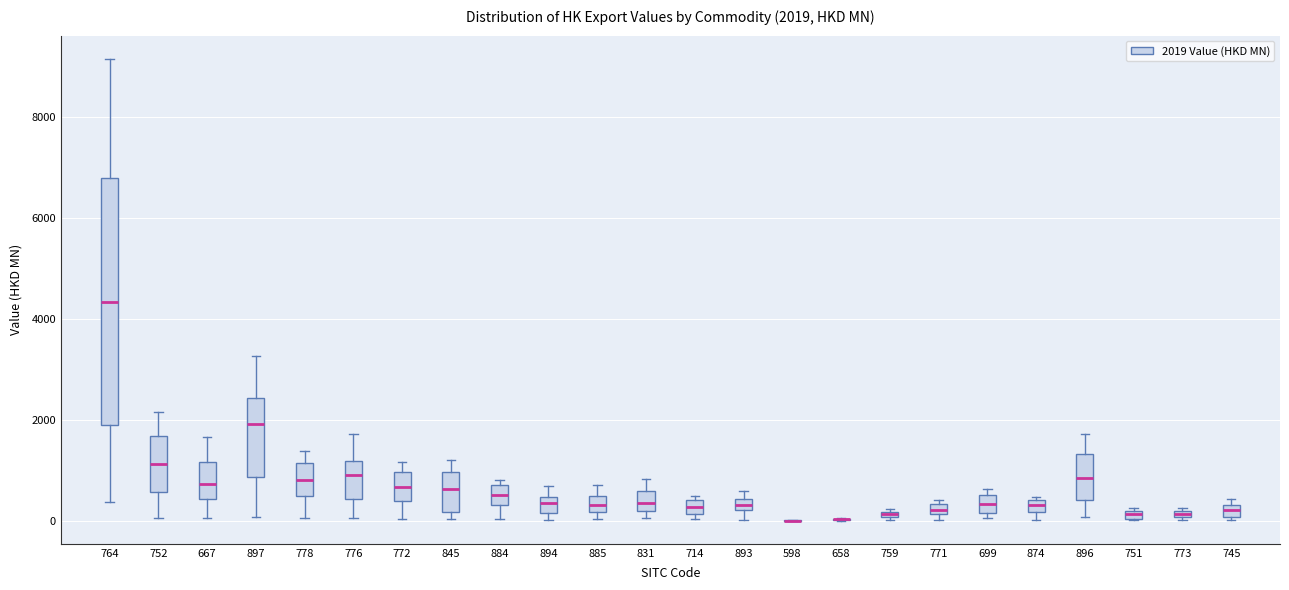

Comparing the boxes themselves (not the whiskers), which one is the tallest?

764